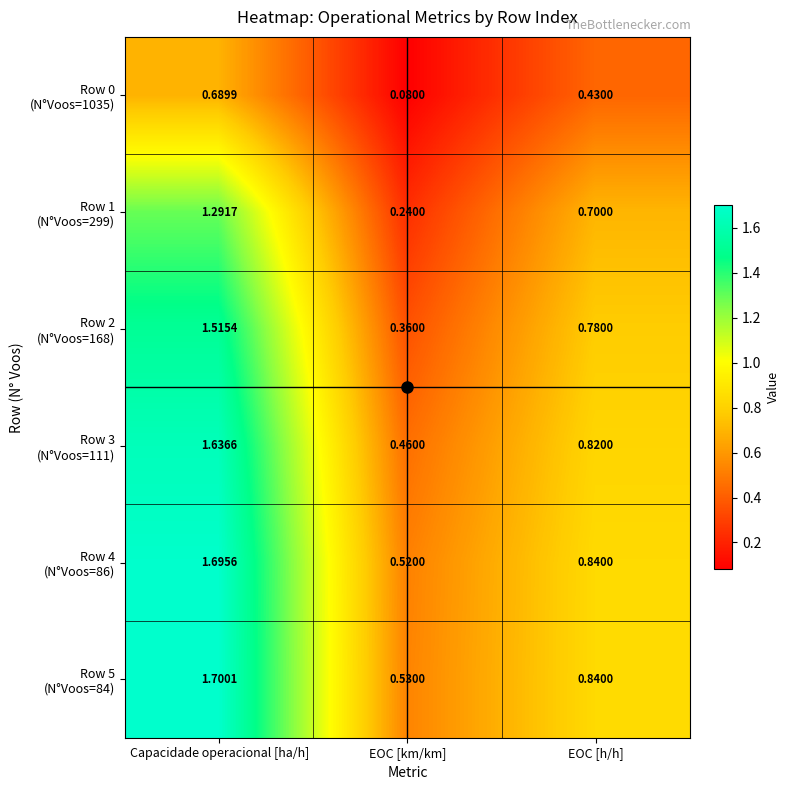

At which category is the sum across all series the highest?

Capacidade operacional [ha/h]